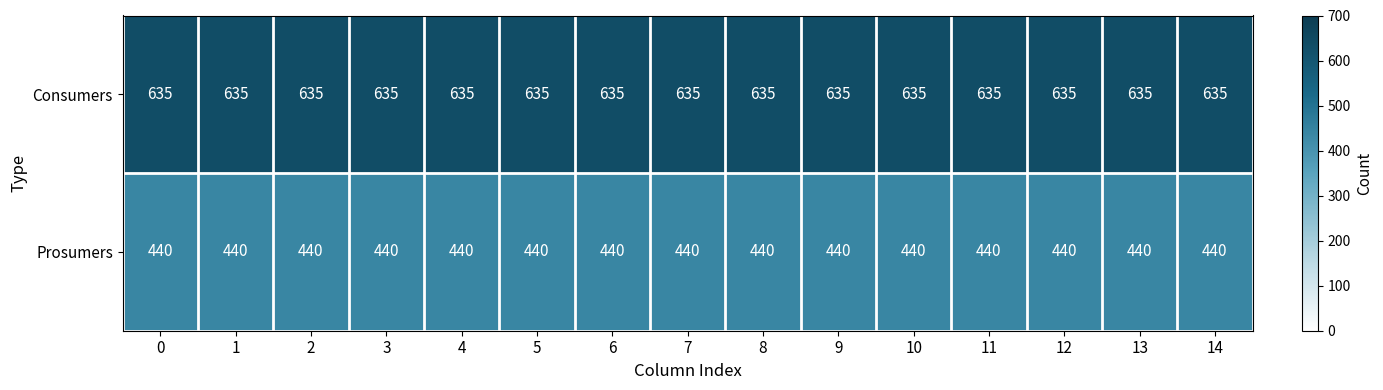

What is the difference between the highest and lowest values at 8?

195